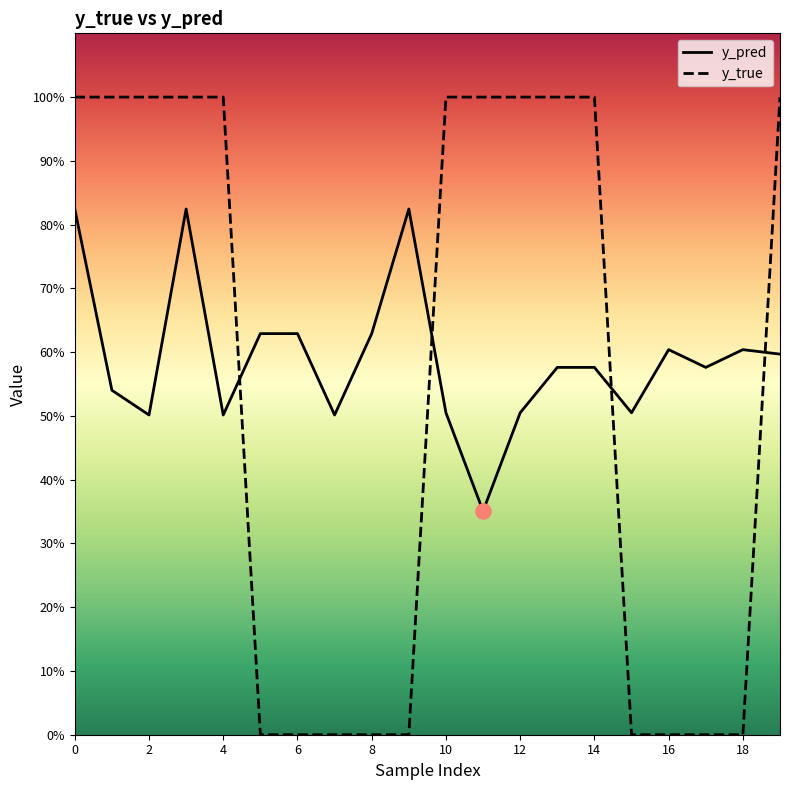

What are all the series names shown in the legend?

y_pred, y_true